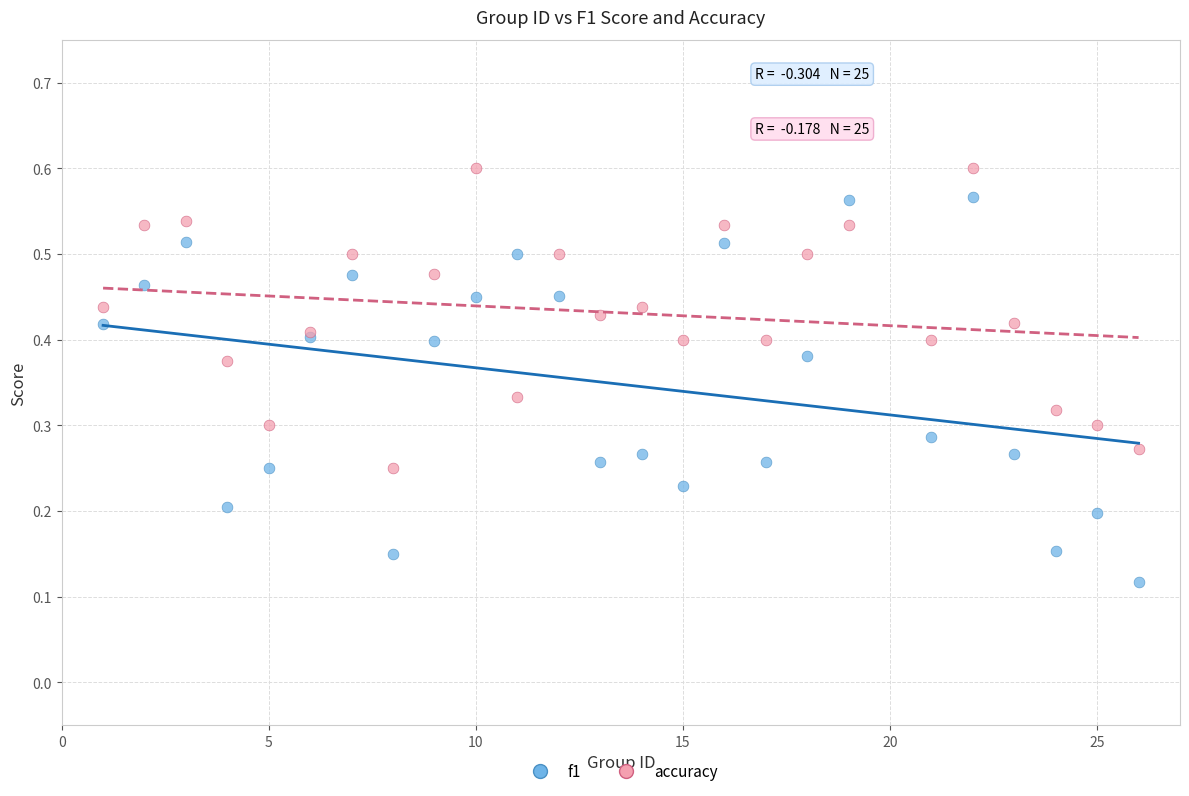

Which series reaches the minimum Y coordinate?

f1